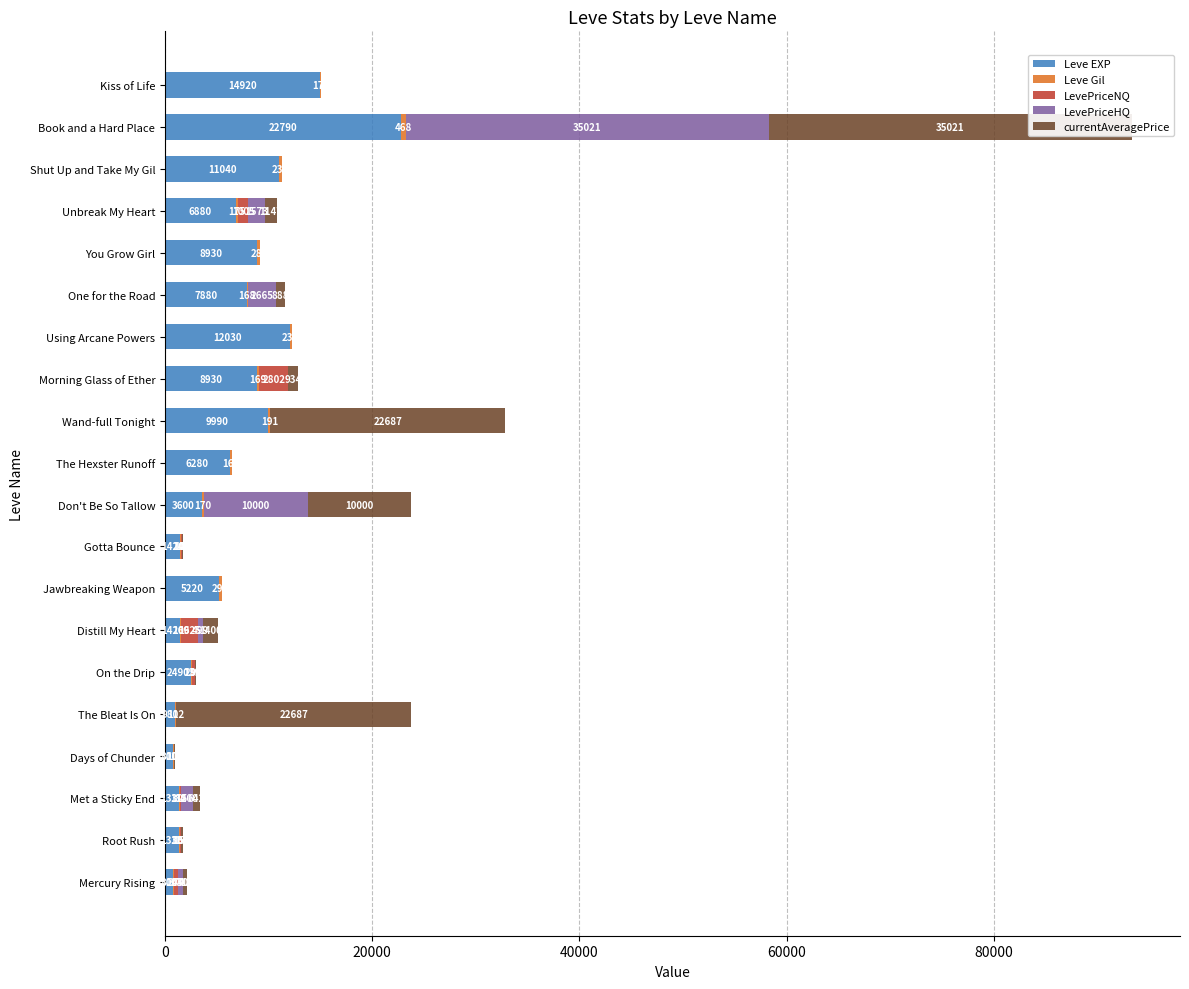

What is the sum of all LevePriceNQ values?

6435.9